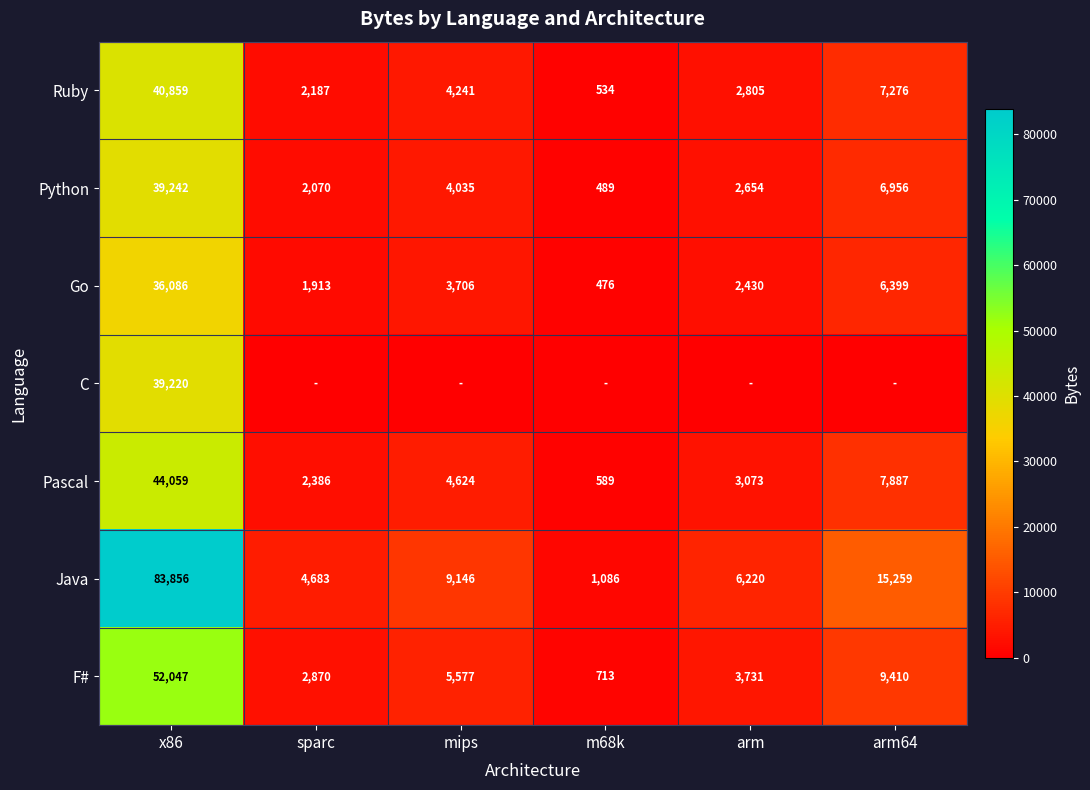

What is the average value of the Ruby series?

9650